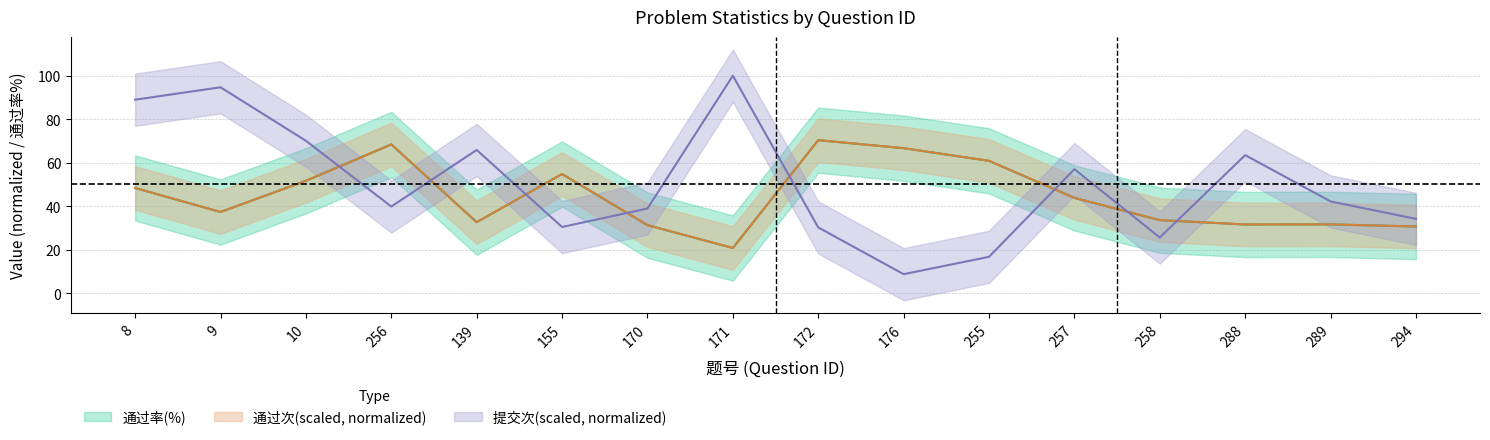

What is the difference between the maximum and minimum values in the 提交次(scaled) series?

91.2